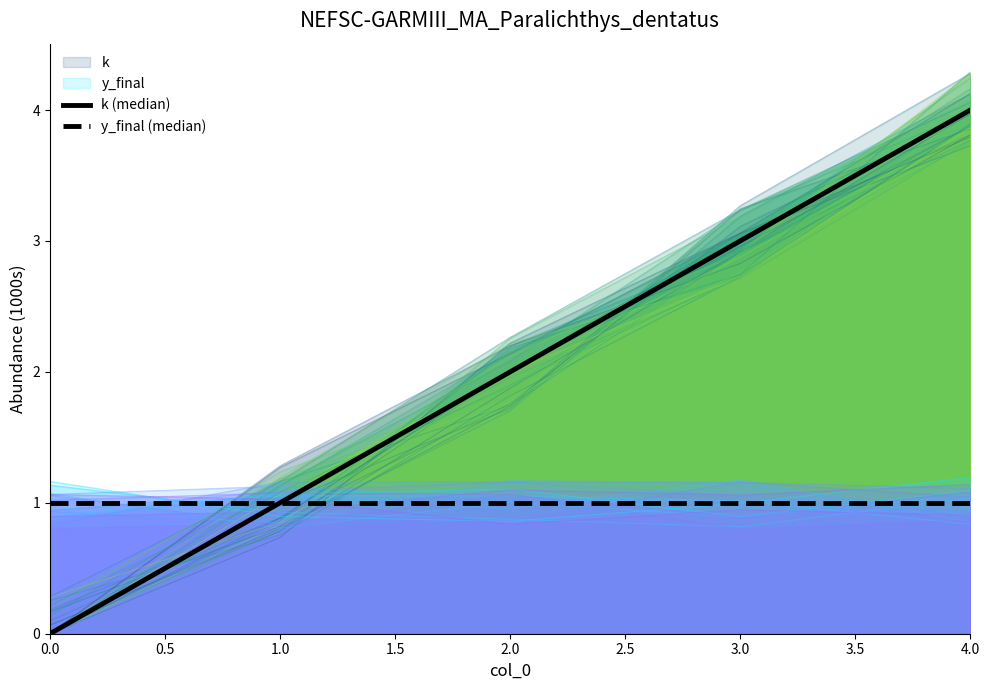

What is the average value of the k (median) series?

2.0